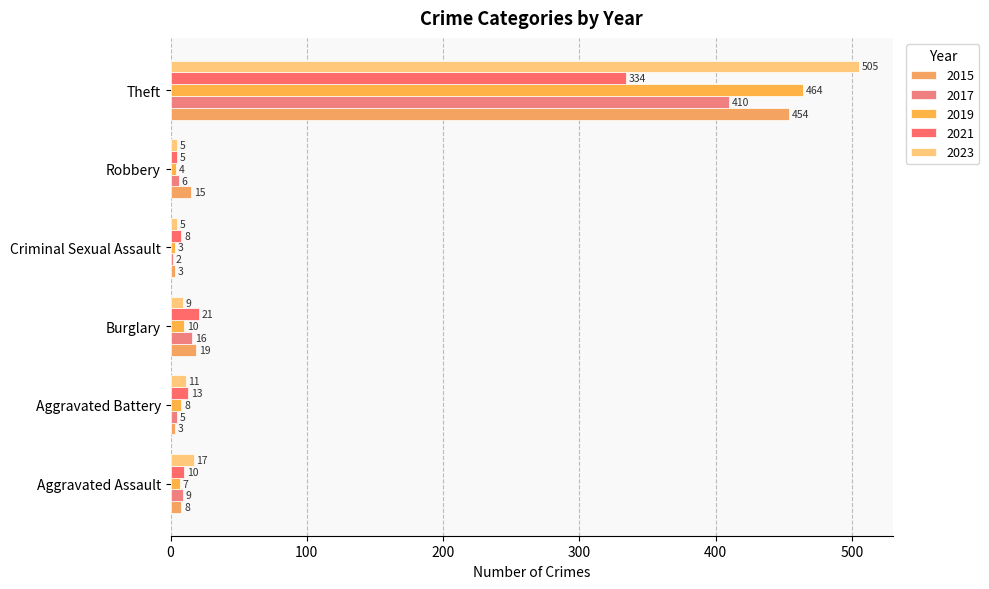

The value of 2015 at Robbery is 15. True or false?

True